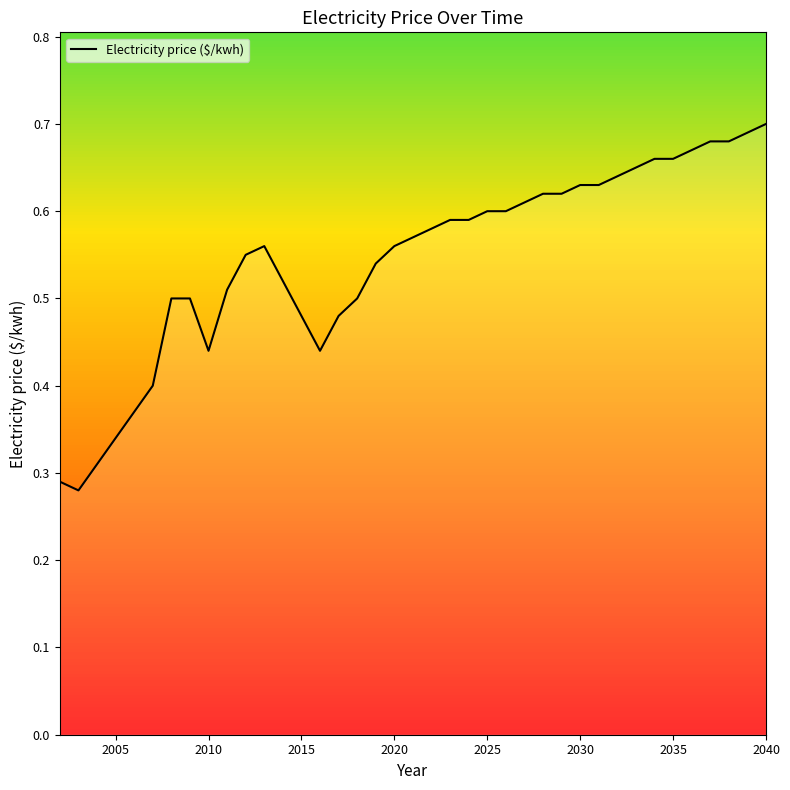

How many values are between 0 and 1?

37